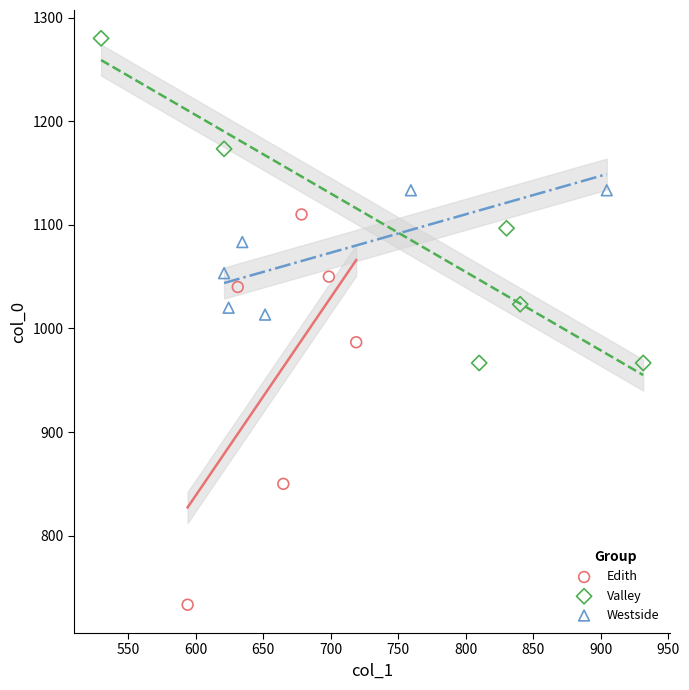

Which series reaches the maximum Y coordinate?

Valley